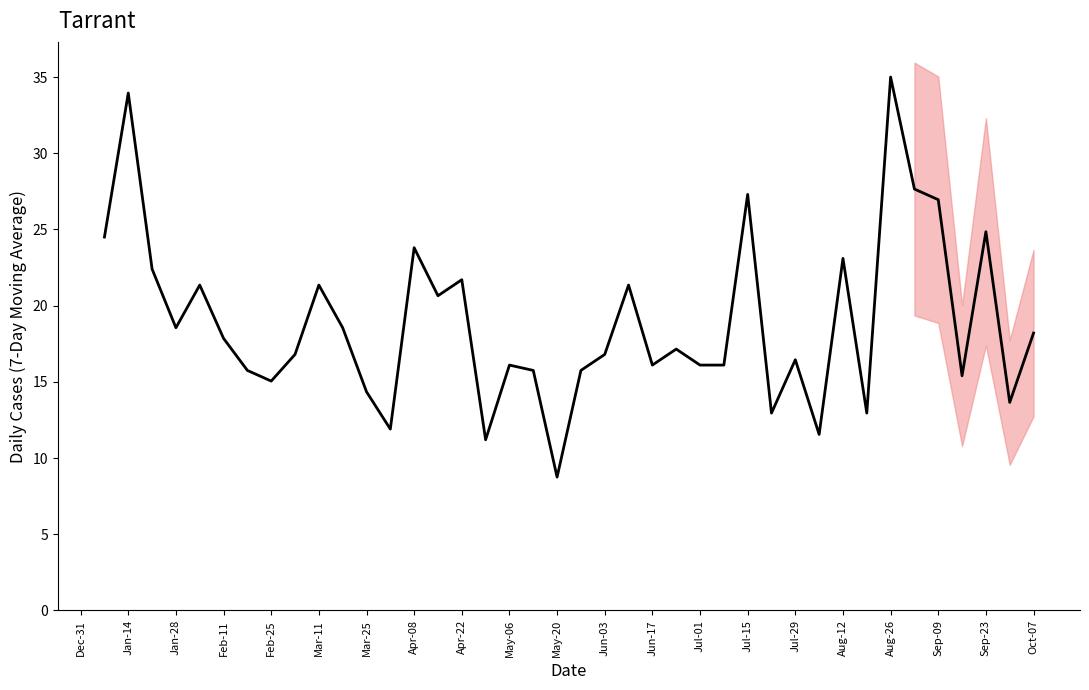

What is the difference between the values at Aug-12 and Jul-29?

6.7